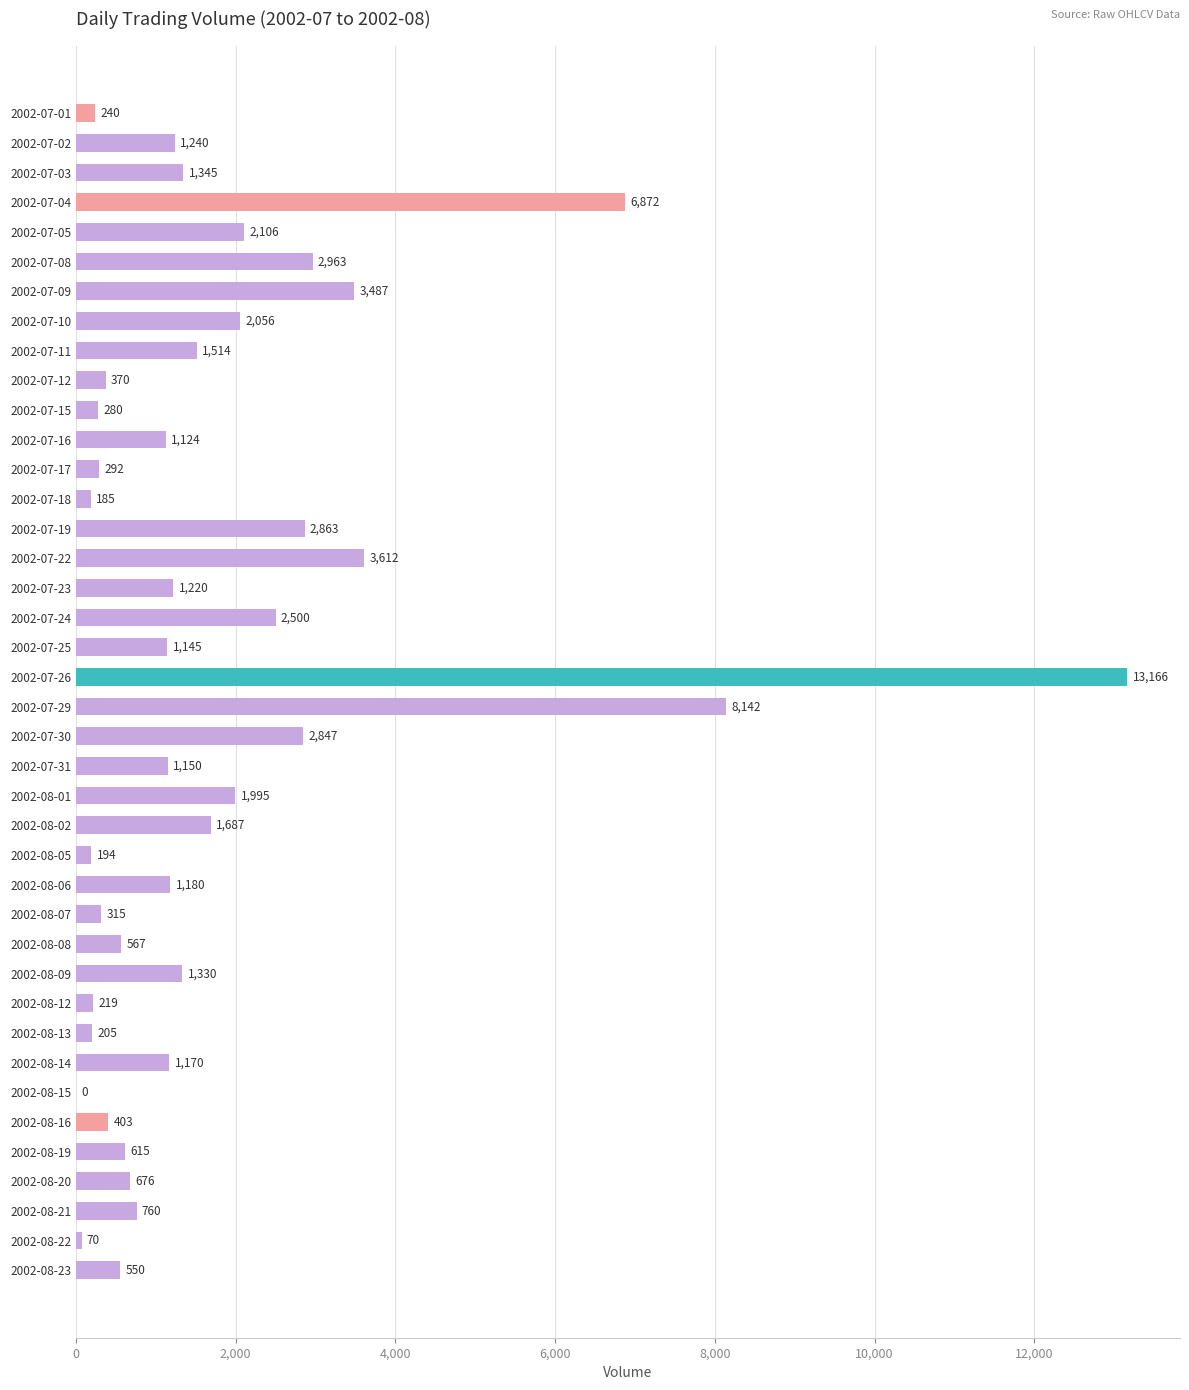

What is the sum of all values?

72655